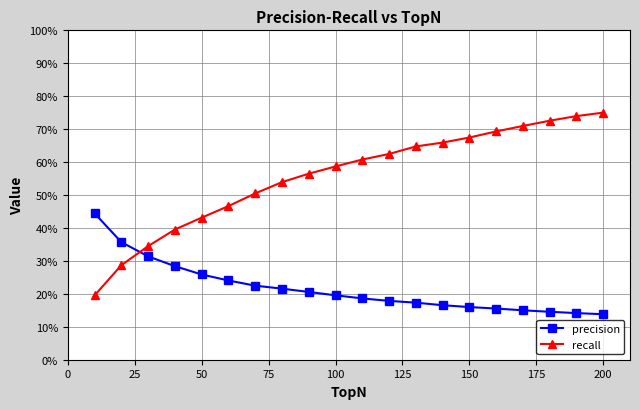

What are all the series names shown in the legend?

precision, recall